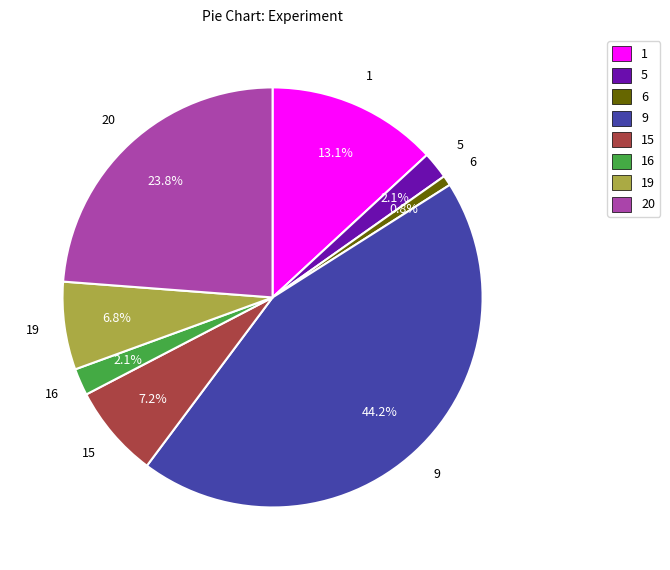

Approximately how many times larger is the value at 20 compared to 15?

3.3